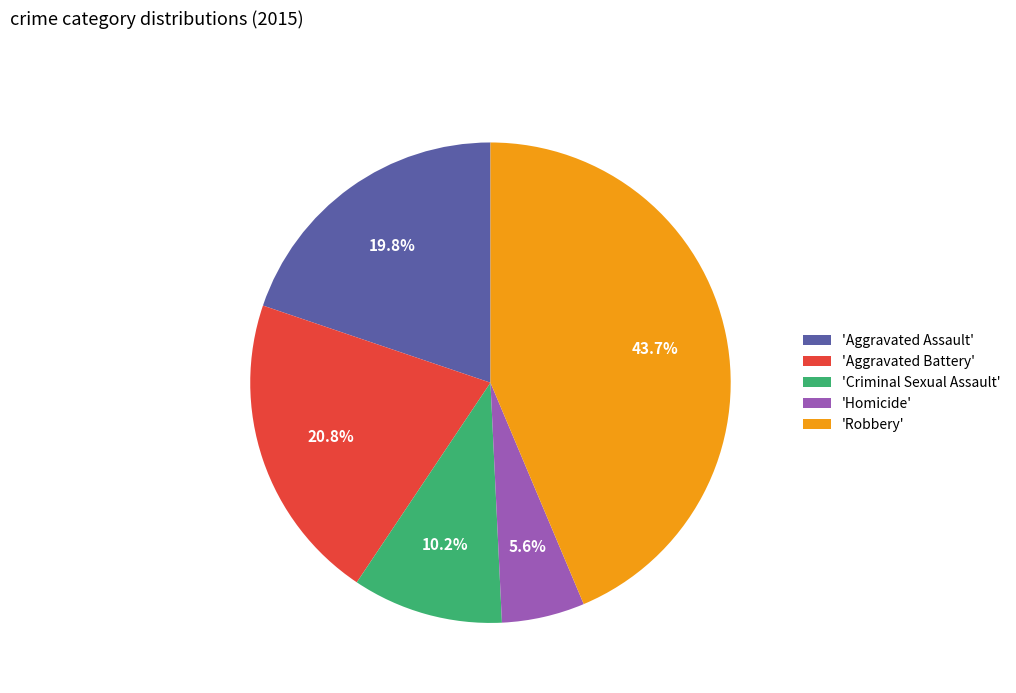

To the nearest percent, what is the difference between the largest and smallest slice percentages?

38%